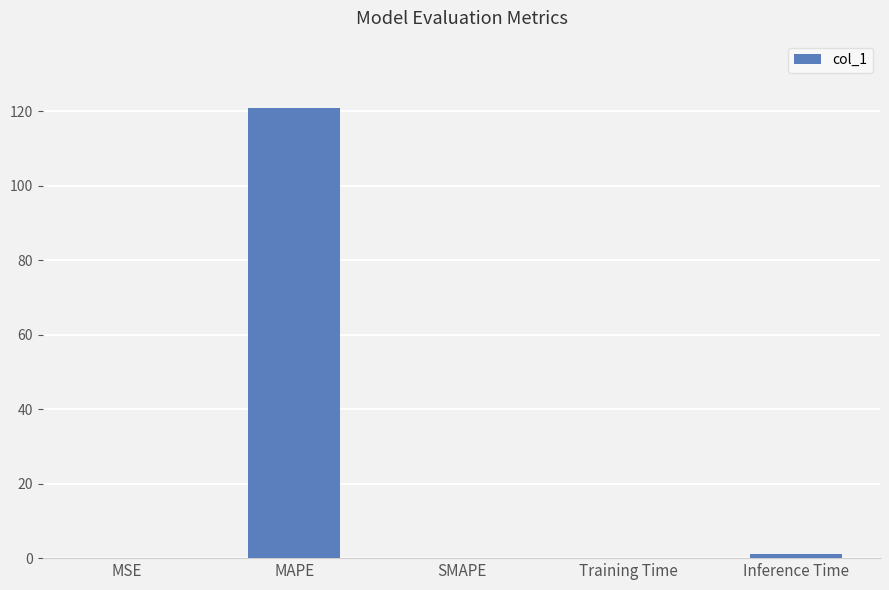

The value at SMAPE is 0.0. True or false?

True